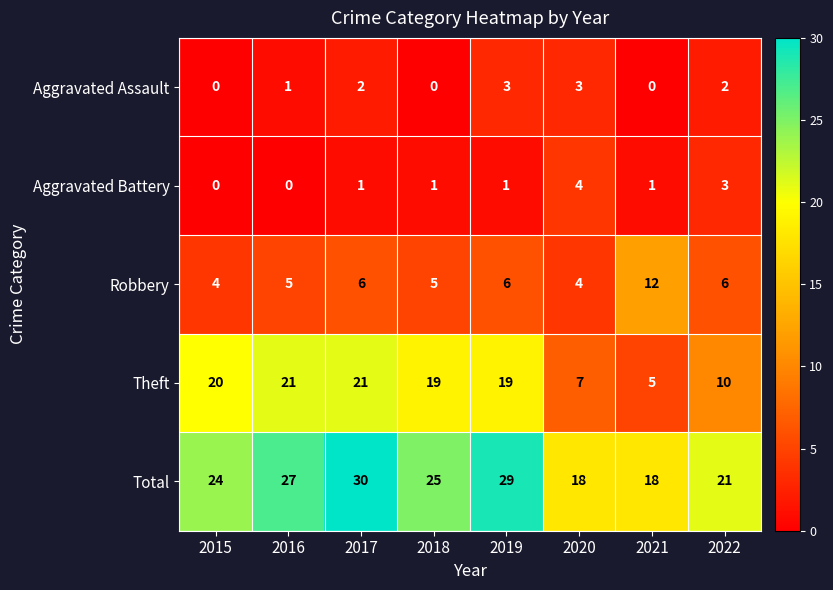

At 2016, list the series in order from smallest to largest.

Aggravated Battery, Aggravated Assault, Robbery, Theft, Total